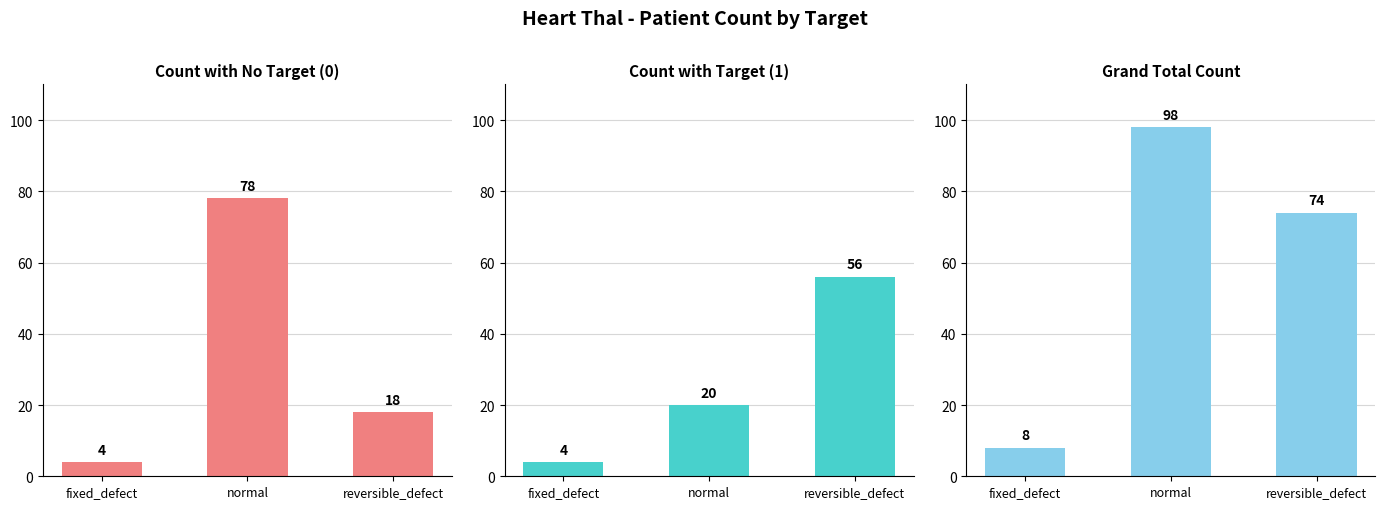

What is the label of the 2nd bar from the right?

normal